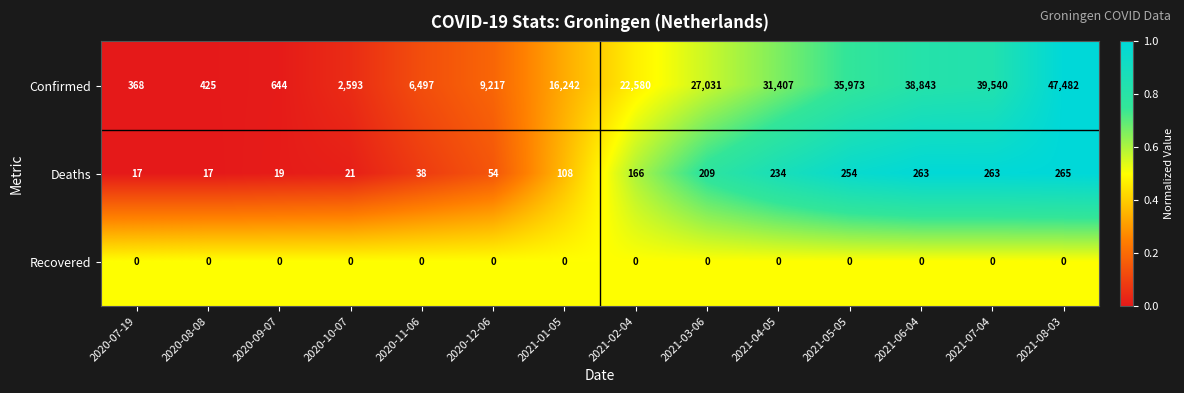

Rank the series at 2020-11-06 from lowest to highest value.

Recovered, Deaths, Confirmed